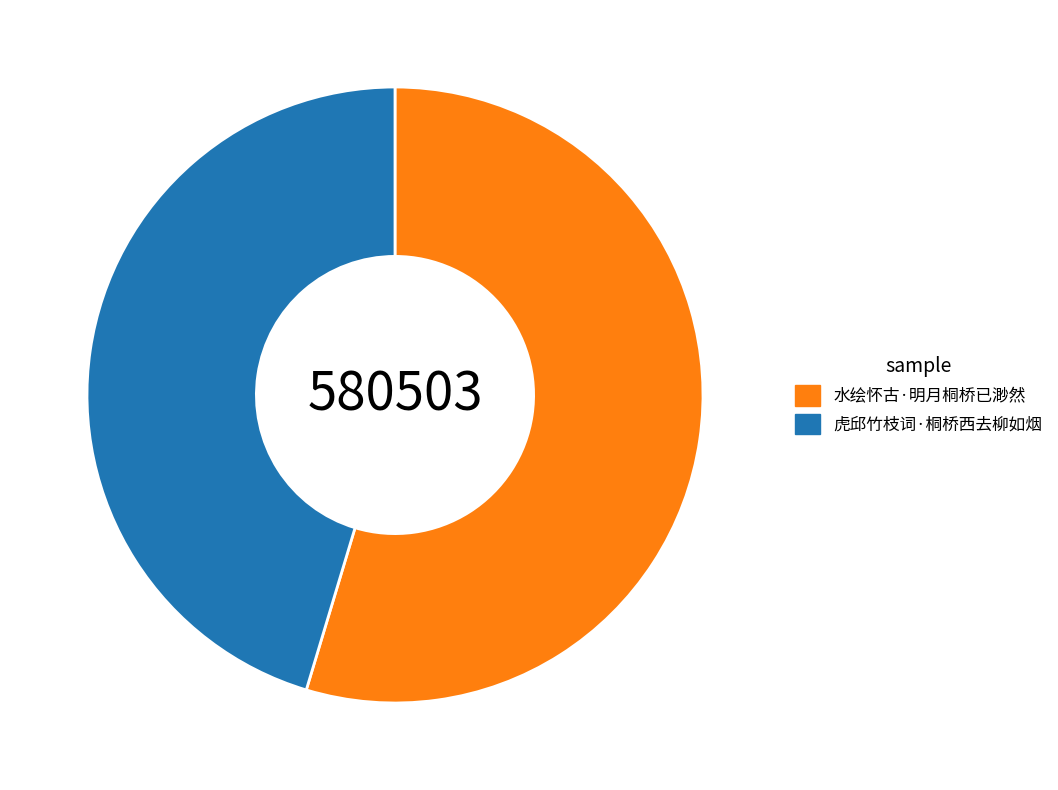

The 虎邱竹枝词·桐桥西去柳如烟 slice represents 45% of the pie. True or false?

True